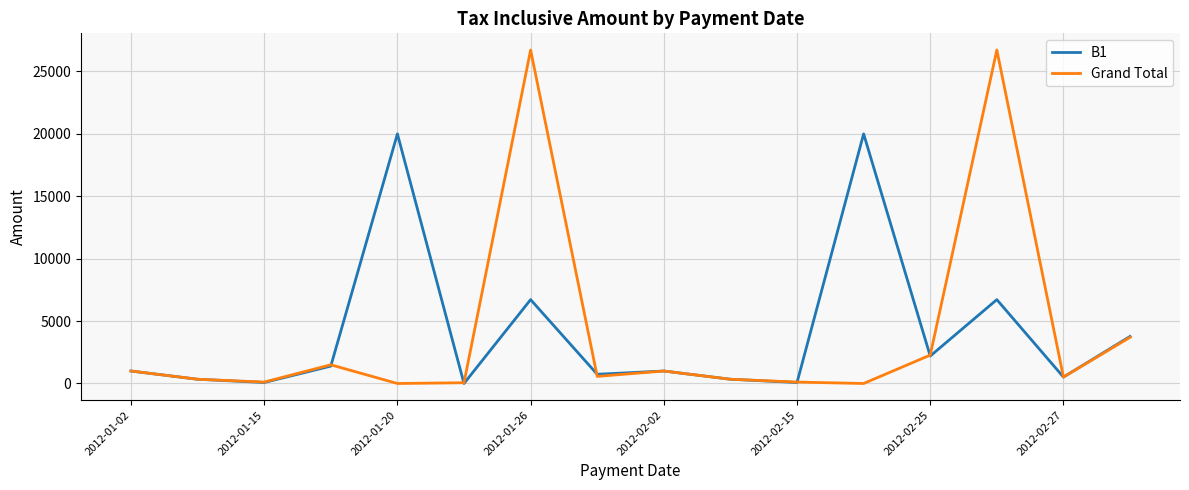

Which series has the largest range (max minus min)?

Grand Total